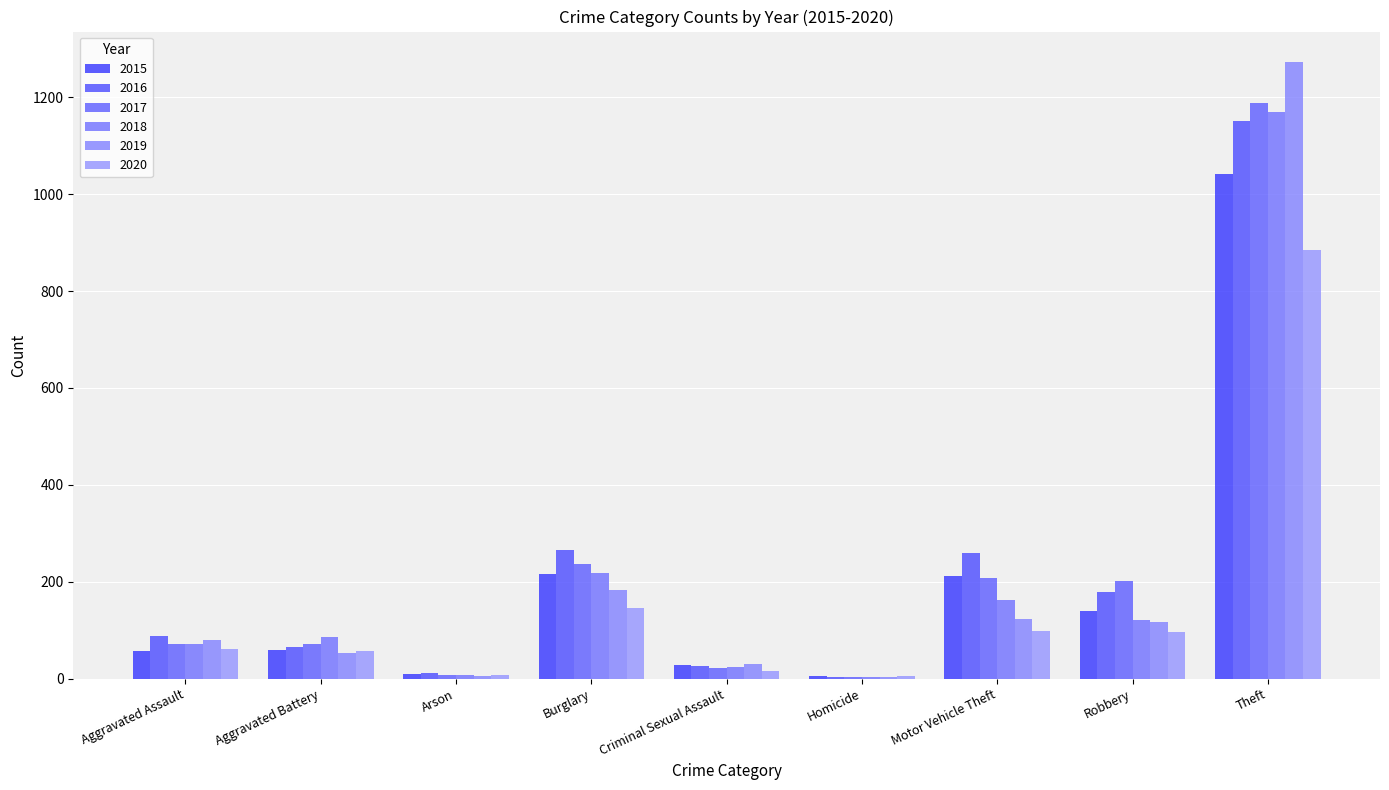

What is the label of the 9th bar from the right?

Aggravated Assault